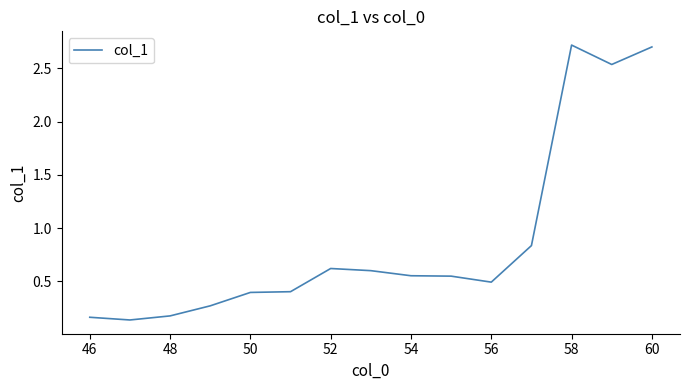

What is the greatest value displayed?

2.7